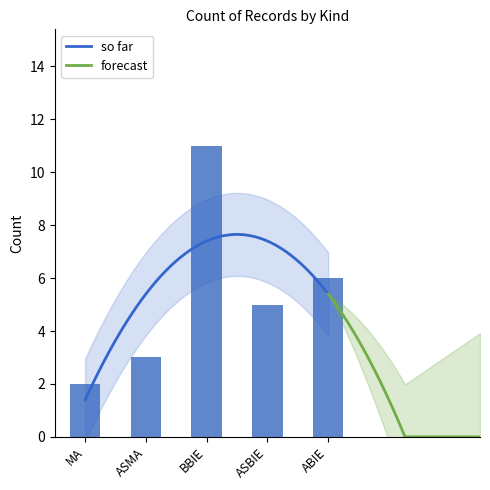

How many data points are less than 5?

2